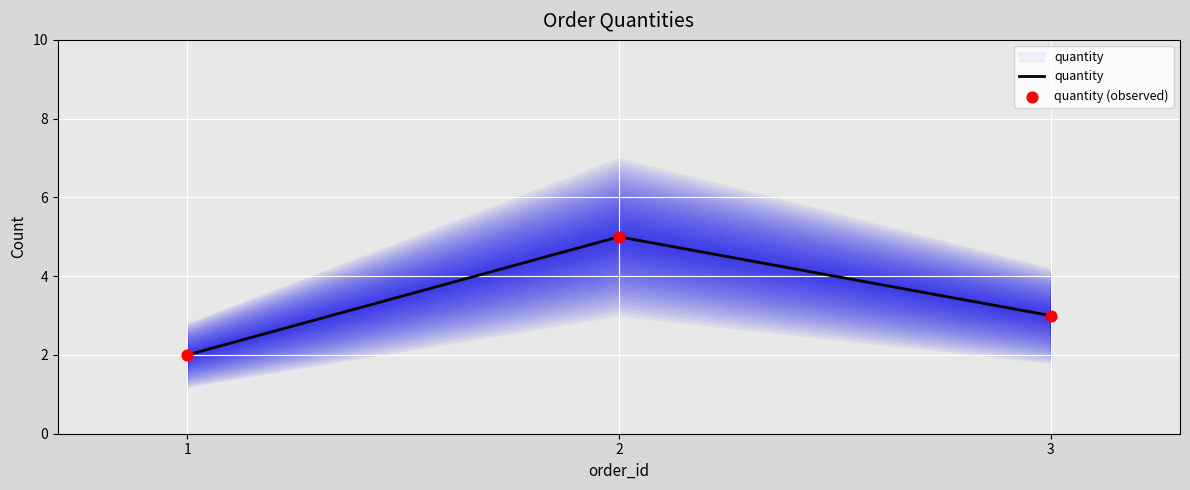

Which series reaches the minimum Y coordinate?

quantity